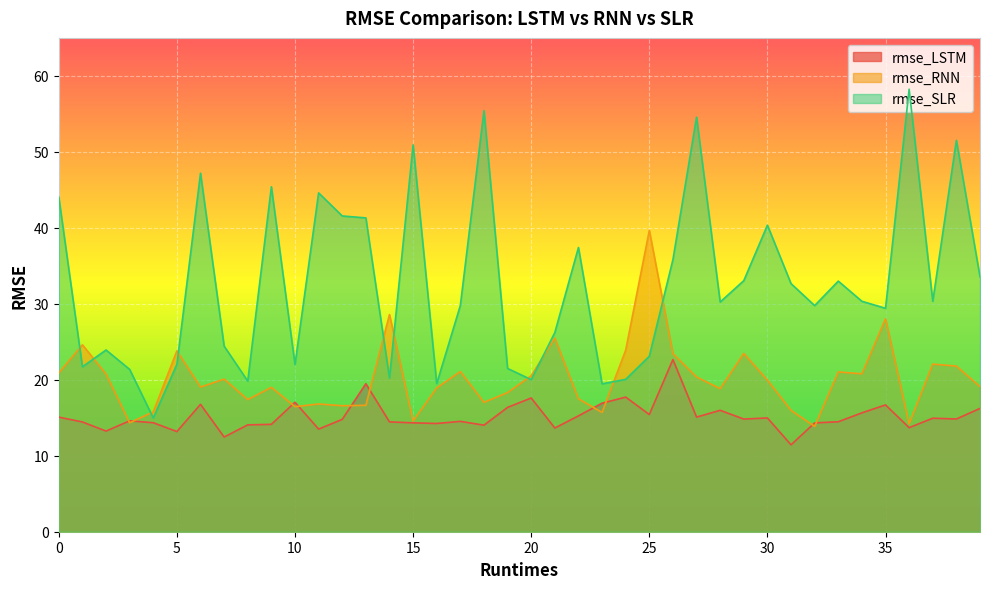

At 25, list the series in order from largest to smallest.

rmse_RNN, rmse_SLR, rmse_LSTM